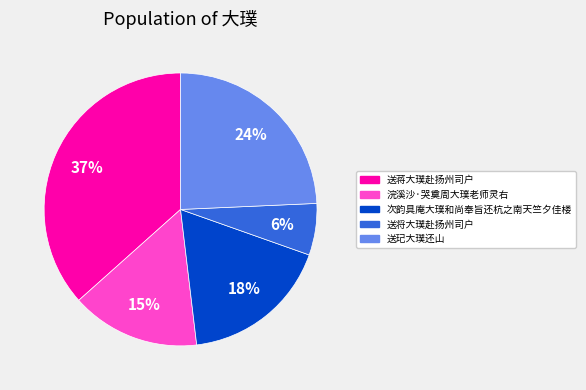

To the nearest percent, what portion does 送将大璞赴扬州司户 represent?

6%